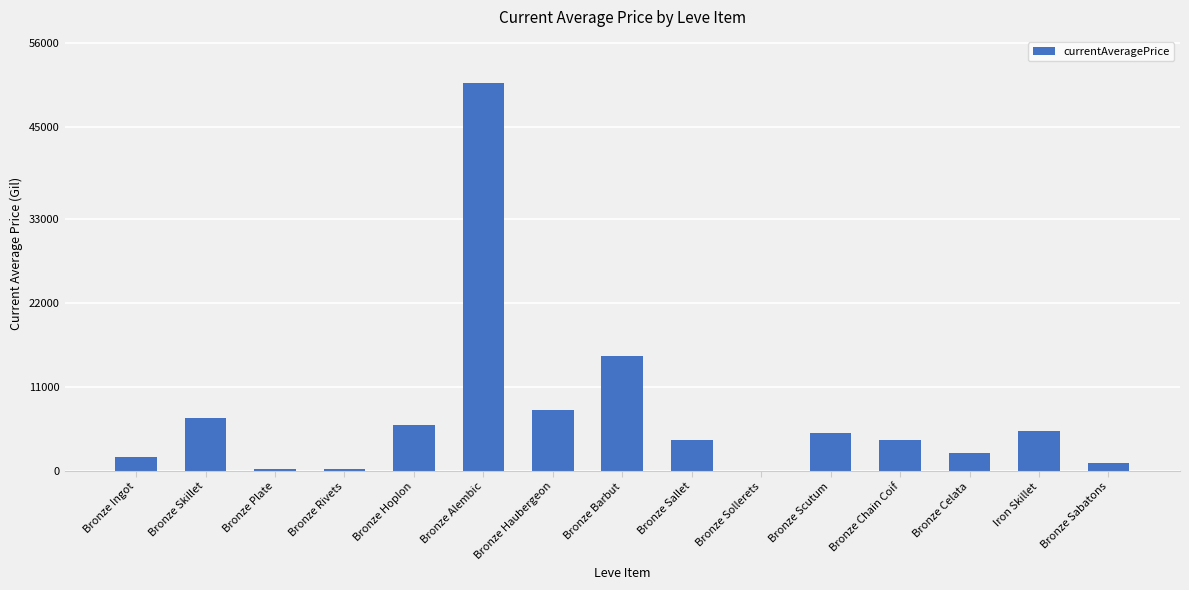

The chart shows a value of 5946.2 at Bronze Hoplon. True or false?

True